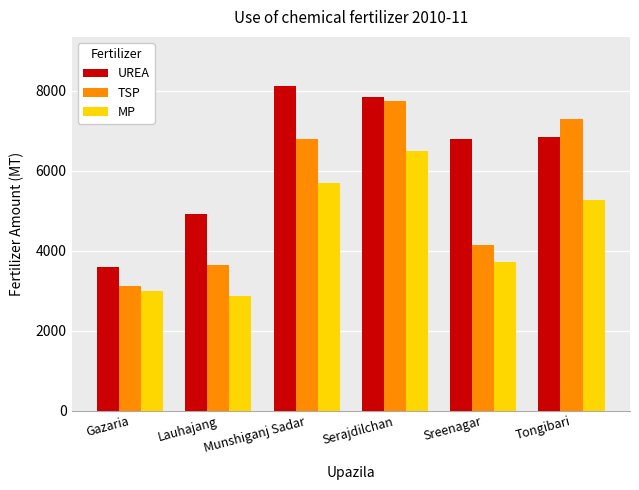

How many groups of bars are there?

6